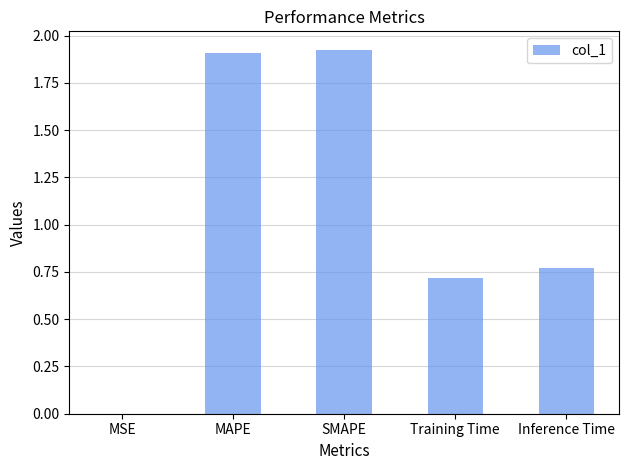

What is the change in value from SMAPE to Training Time?

-1.2